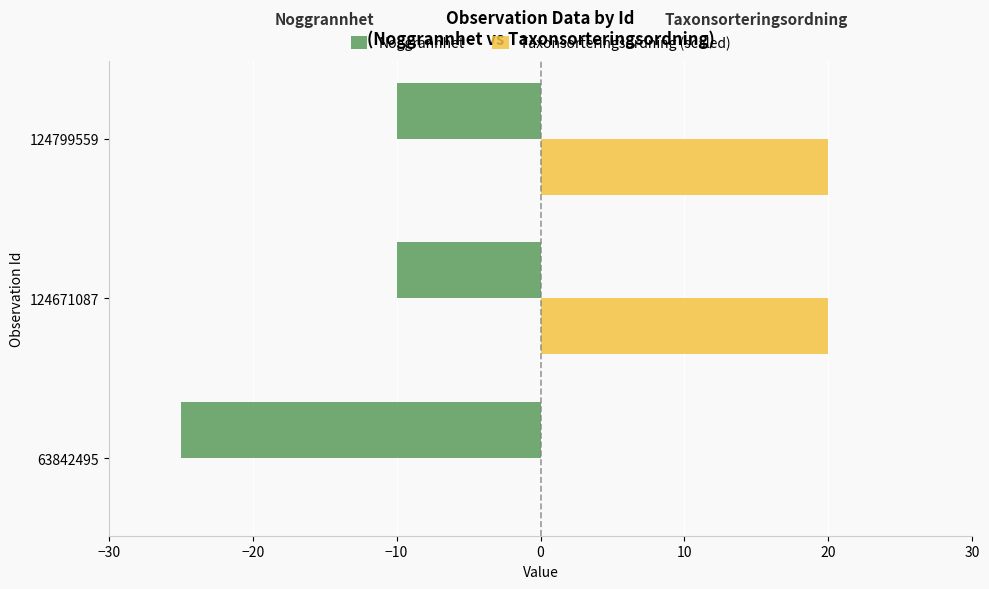

Which series has the largest total across all categories?

Taxonsorteringsordning (scaled)